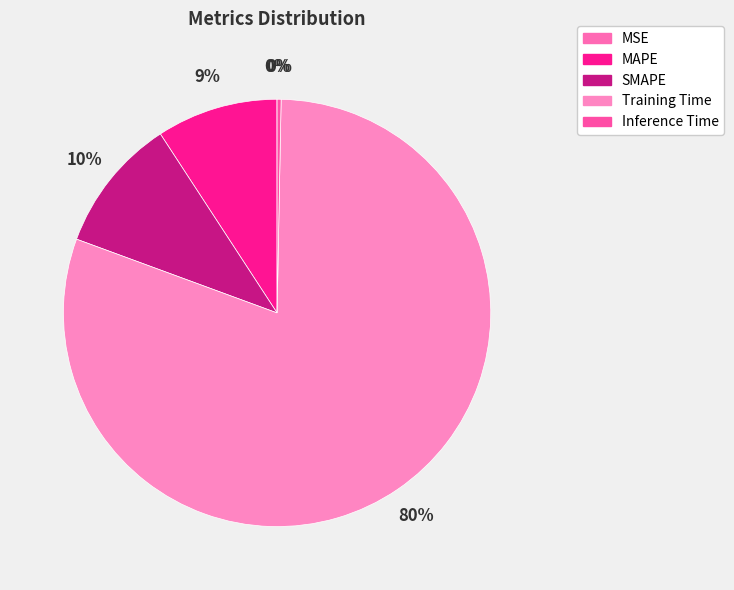

Does any single category account for the majority?

Yes